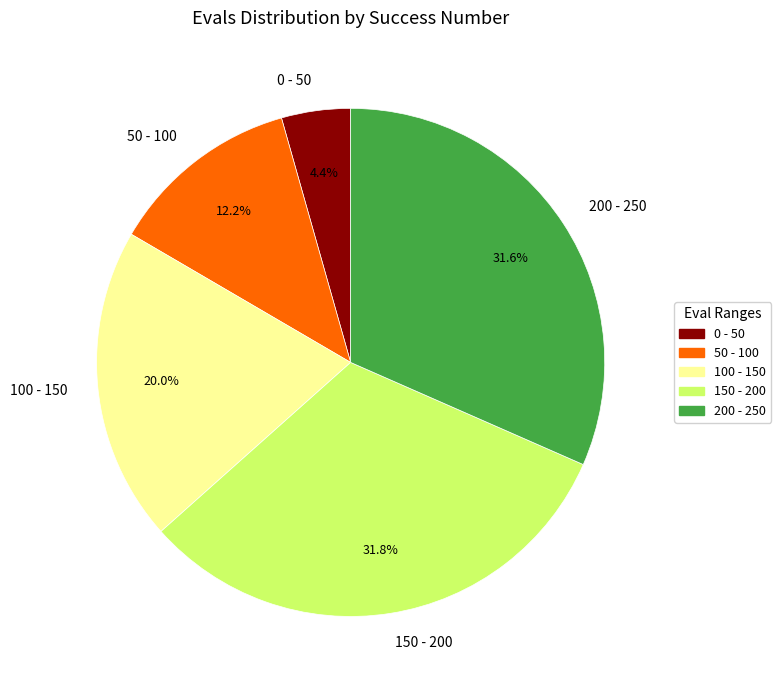

To the nearest percent, what is the average slice percentage?

20%